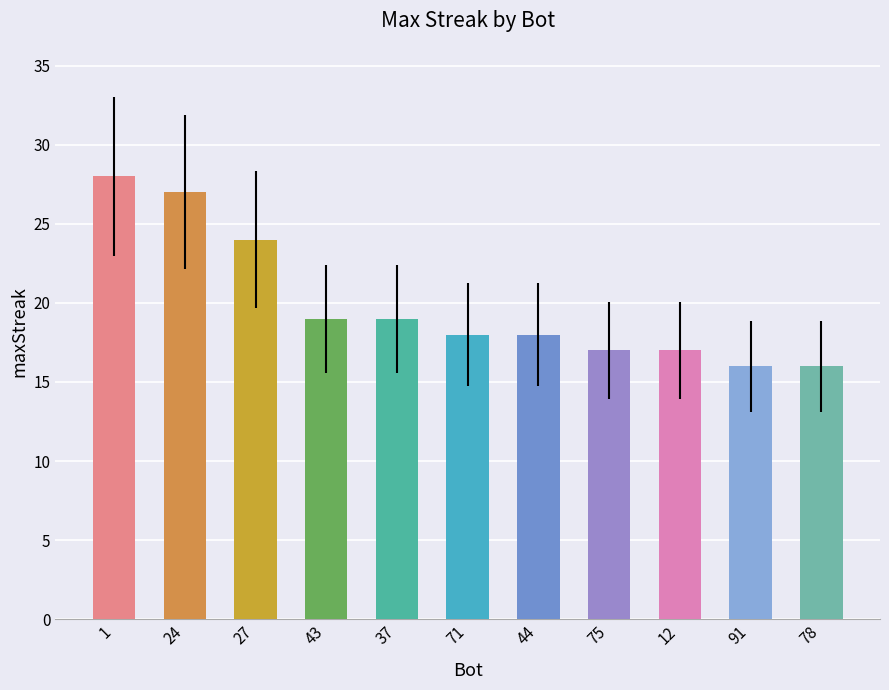

Which has a higher value, 44 or 27?

27